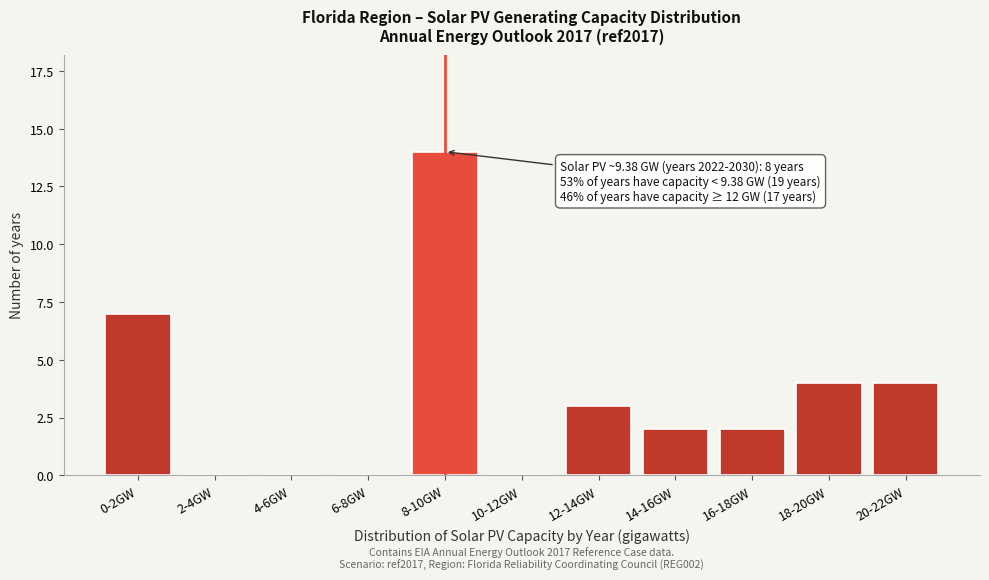

Reading left to right, extract all data points from this chart.

0-2GW=7	2-4GW=0	4-6GW=0	6-8GW=0	8-10GW=14	10-12GW=0	12-14GW=3	14-16GW=2	16-18GW=2	18-20GW=4	20-22GW=4